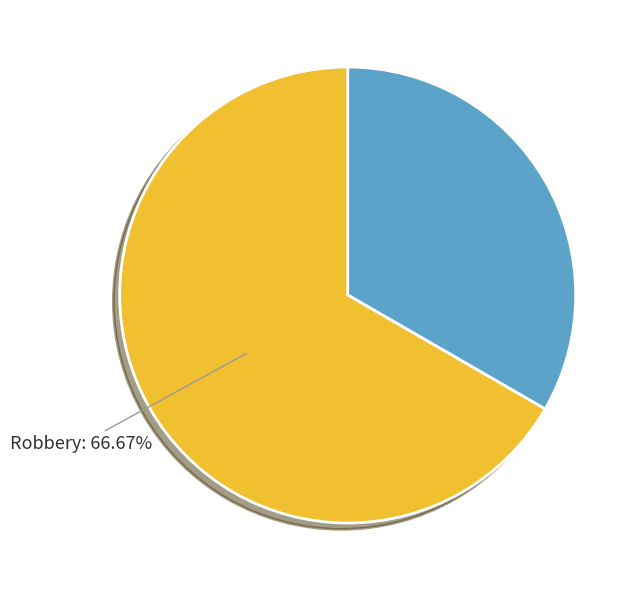

To the nearest percent, what is the difference between the Robbery and Aggravated Battery slice percentages?

33%